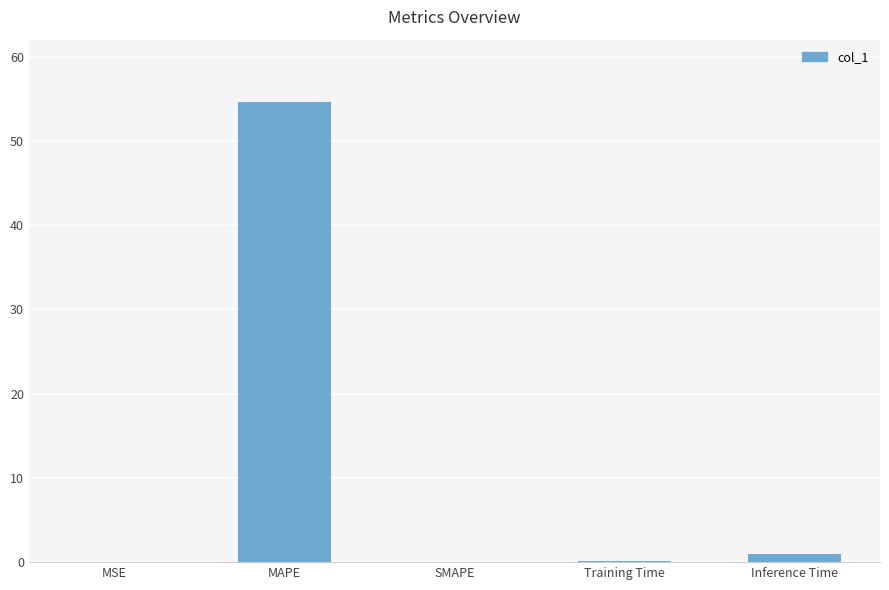

Does the chart contain stacked bars?

No